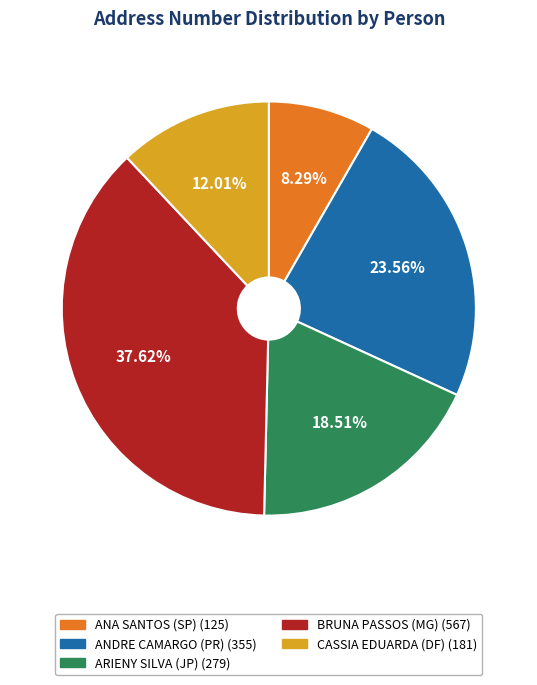

Count the number of slices in the pie.

5